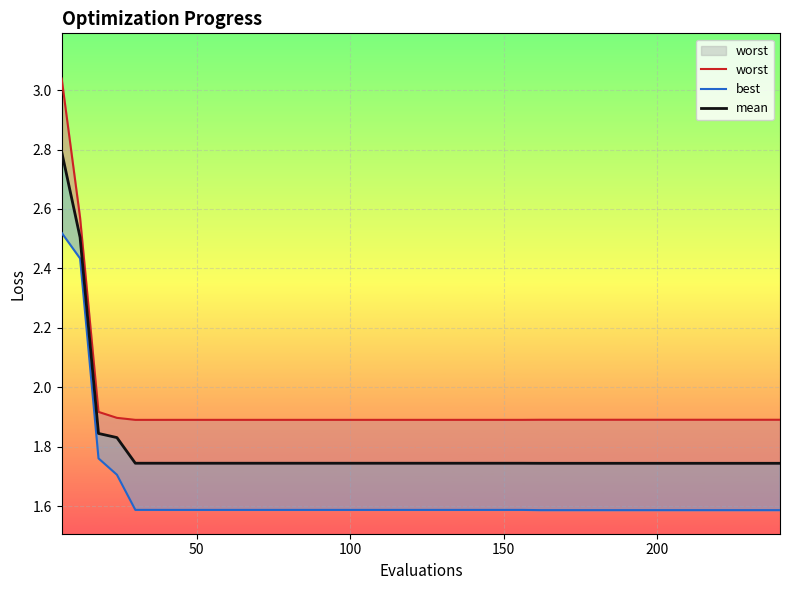

True or false: mean has more than 0 points higher than both neighbors.

False